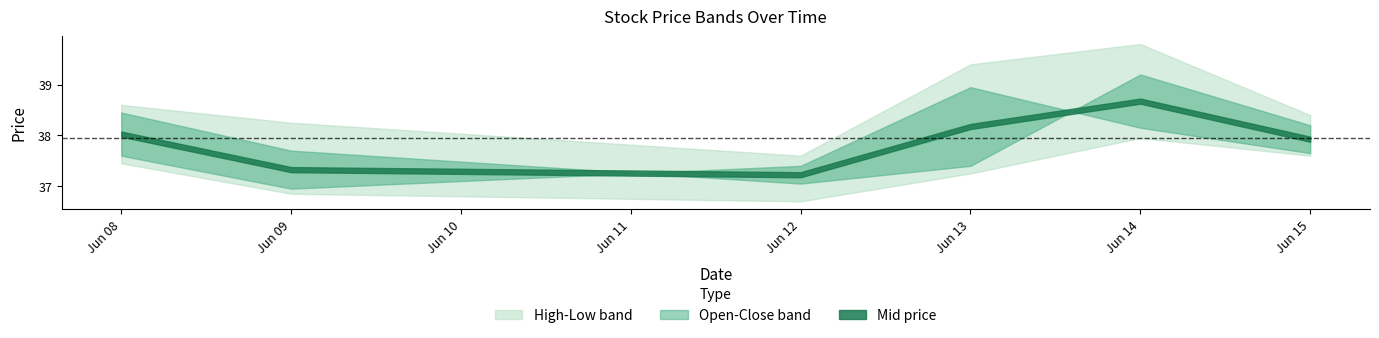

Which series has the largest range (max minus min)?

High